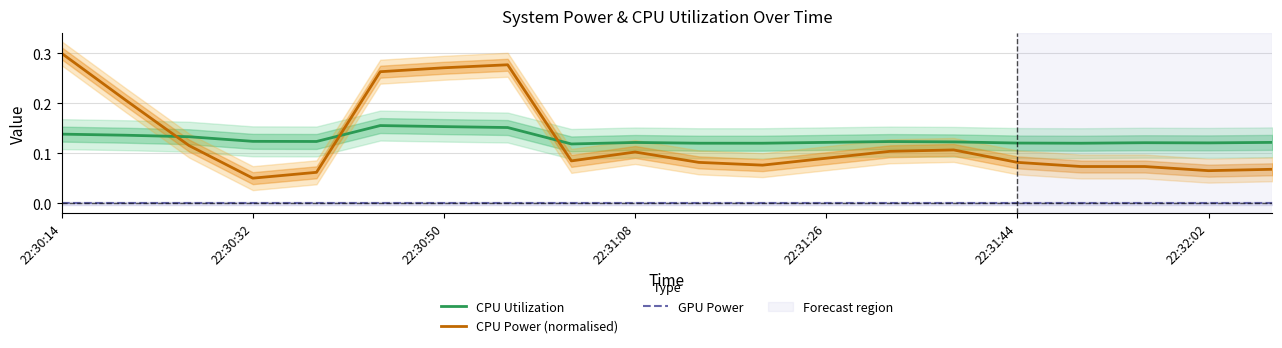

How many categories are shown in the chart?

20